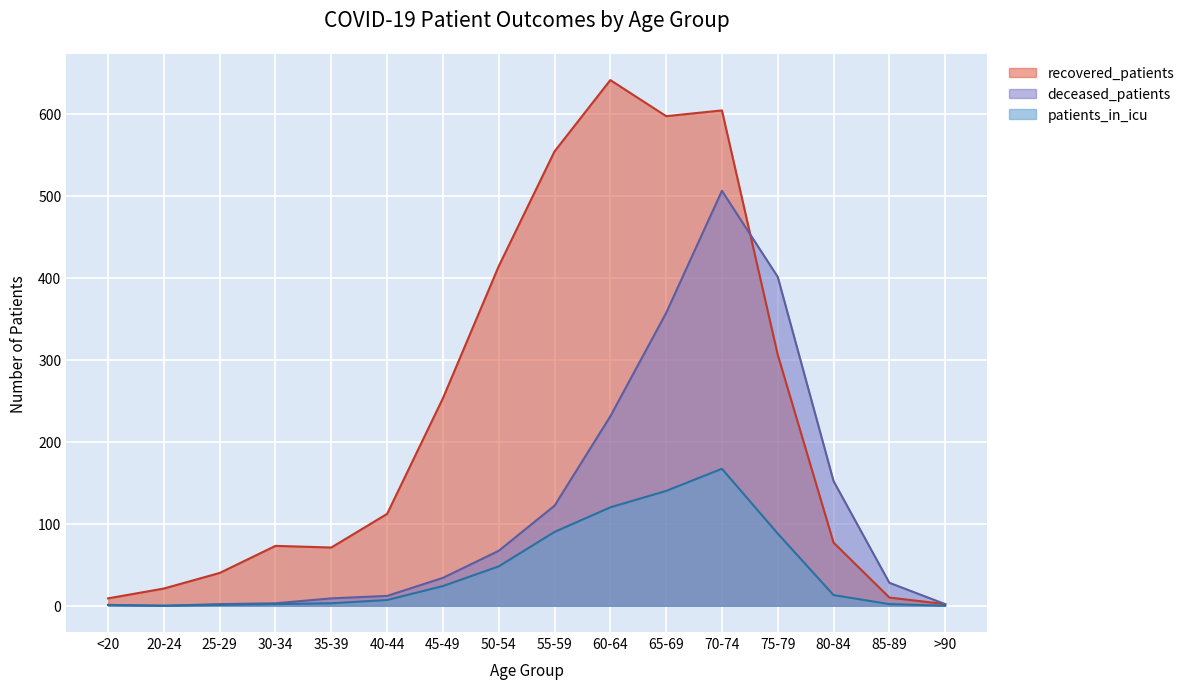

True or false: recovered_patients and patients_in_icu cross at least once.

False